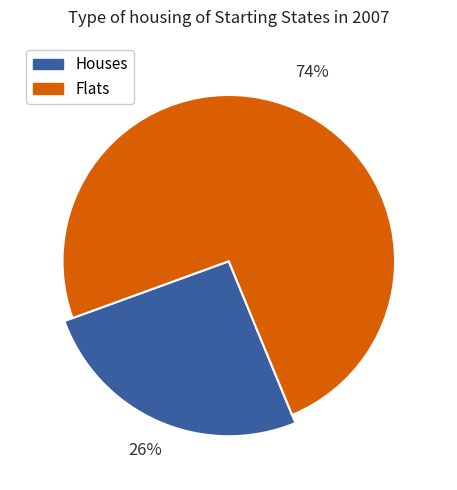

True or false: Bf3 accounts for 0% of the total.

True